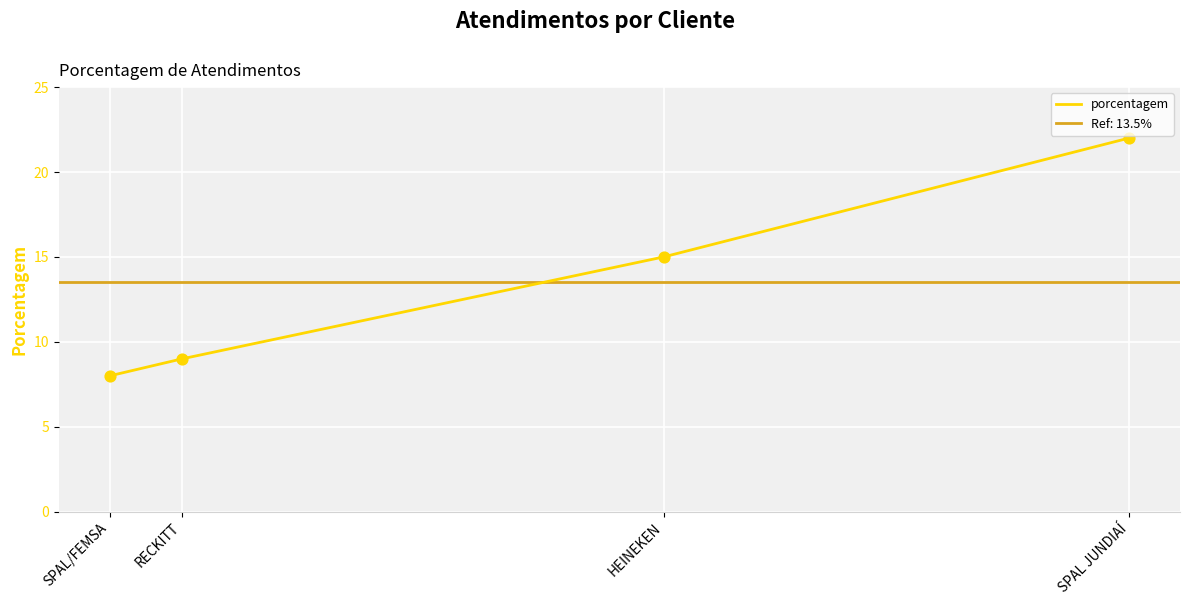

Between HEINEKEN and SPAL JUNDIAÍ, which is larger?

SPAL JUNDIAÍ